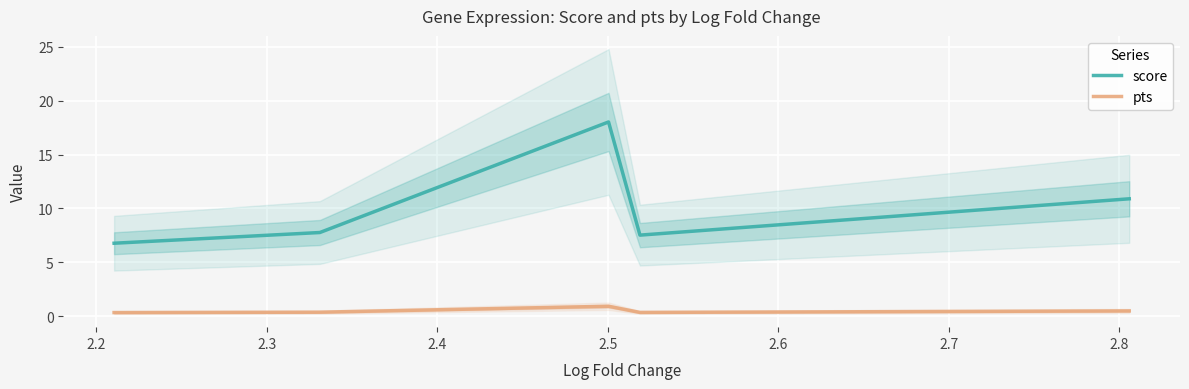

True or false: pts and score cross at least once.

False